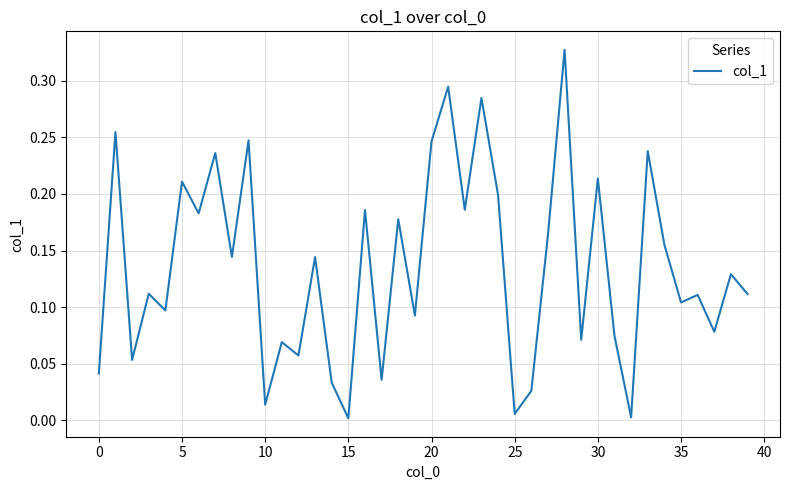

Reading left to right, list all the values displayed in this chart.

0.0	0.3	0.1	0.1	0.1	0.2	0.2	0.2	0.1	0.2	0.0	0.1	0.1	0.1	0.0	0.0	0.2	0.0	0.2	0.1	0.2	0.3	0.2	0.3	0.2	0.0	0.0	0.2	0.3	0.1	0.2	0.1	0.0	0.2	0.2	0.1	0.1	0.1	0.1	0.1